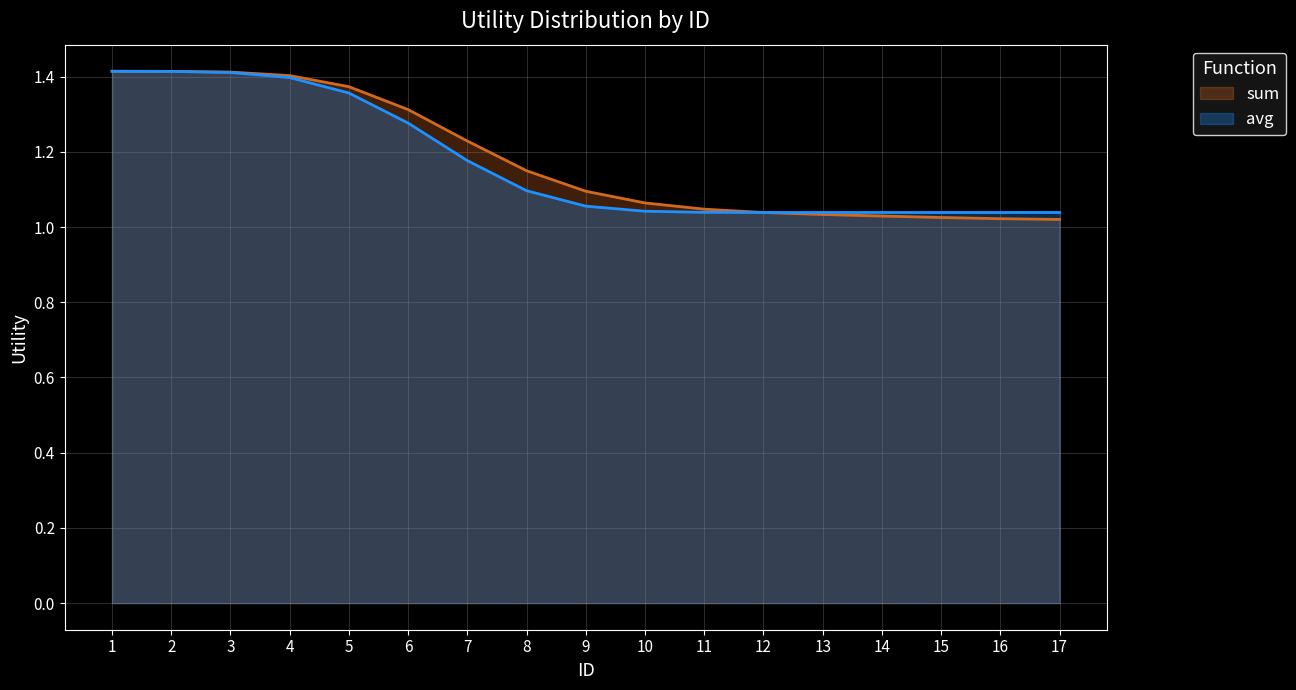

Does the chart have visible grid lines?

Yes